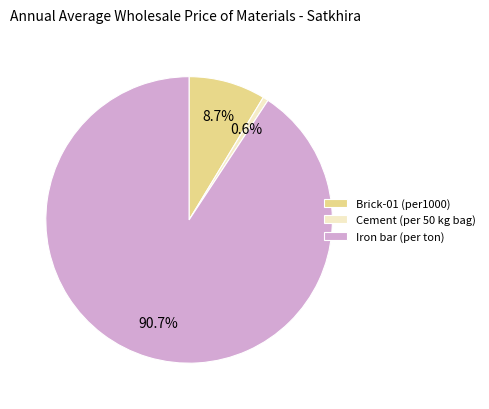

How many segments does this pie chart have?

3